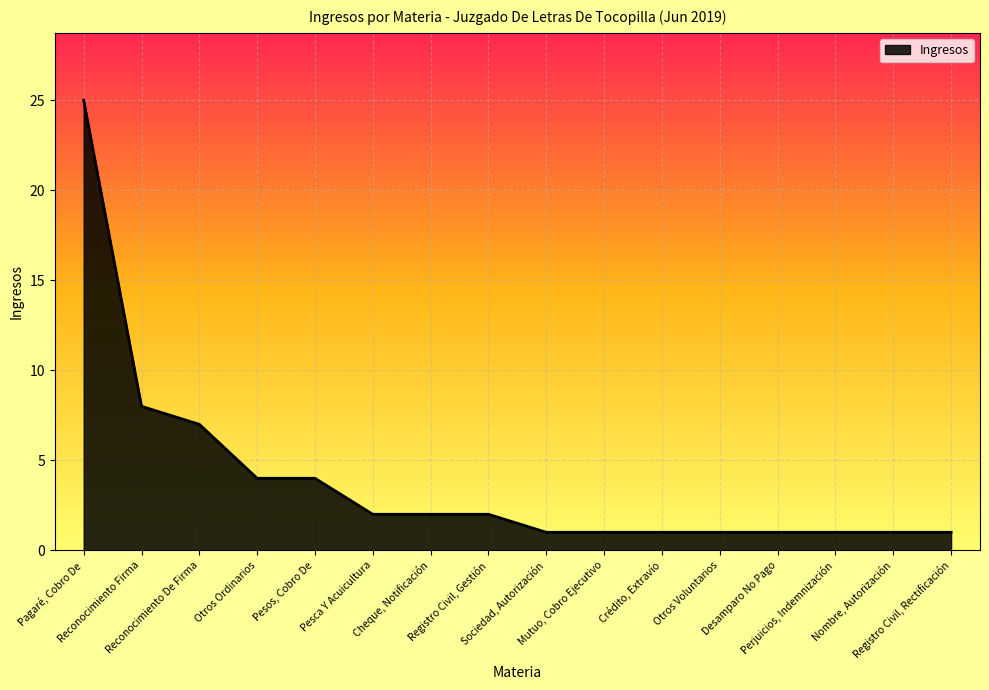

Is it true that the value at Registro Civil, Gestión is 2?

True